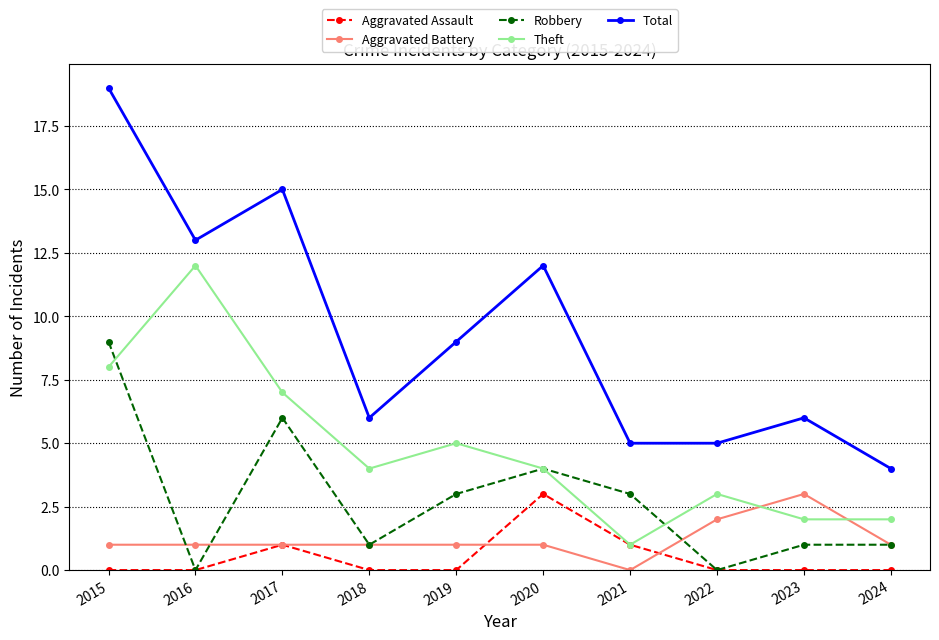

True or false: Total and Theft intersect in this chart.

False